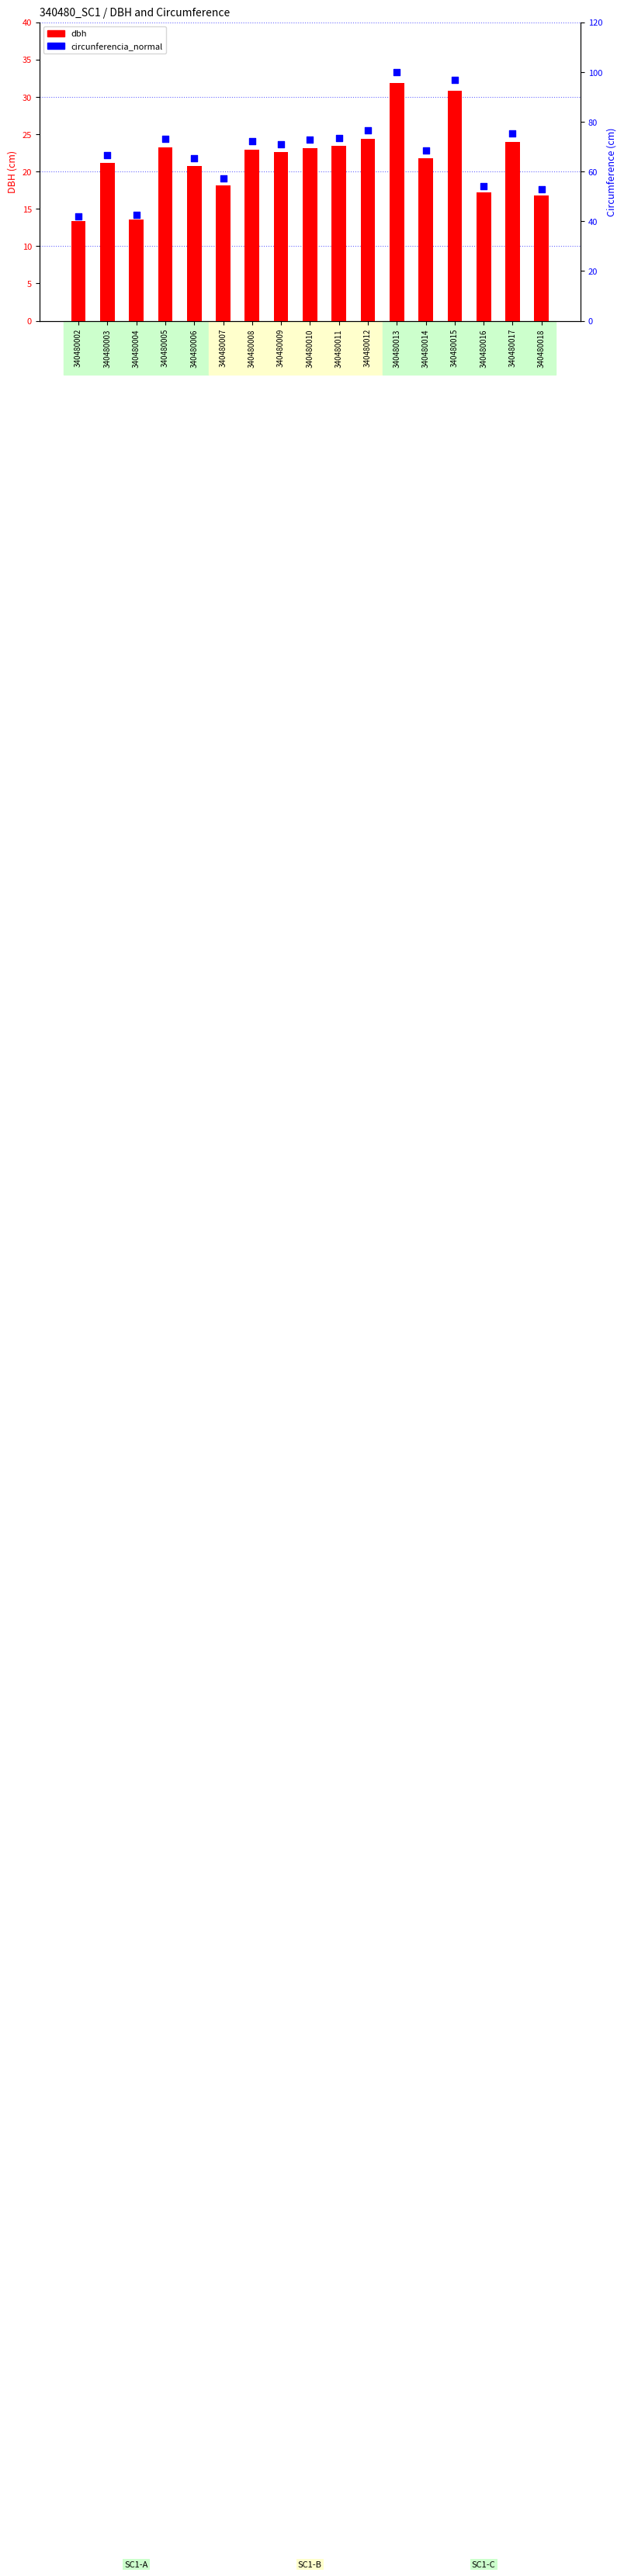

Which series reaches the maximum Y coordinate?

circunferencia_normal